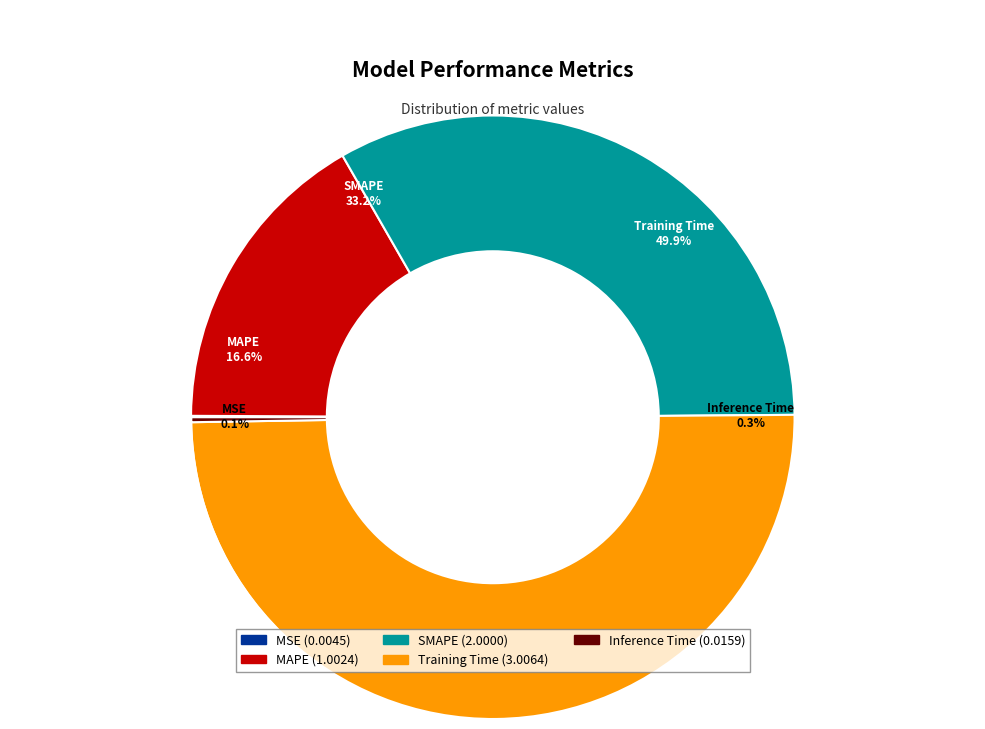

How many slices are in this pie chart?

5